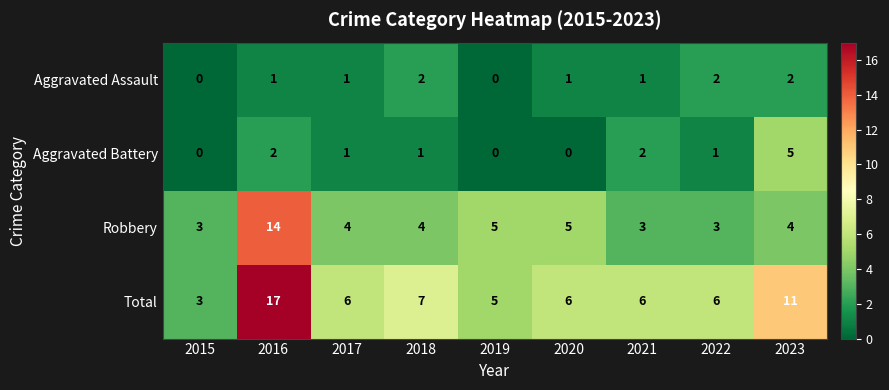

Which series changed the most between 2019 and 2023?

Total